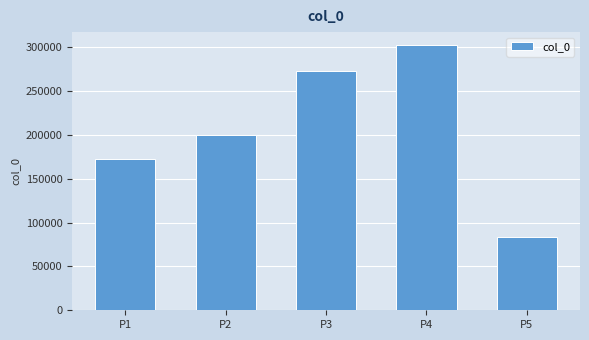

Count the values in the range 172791 to 273017.

3